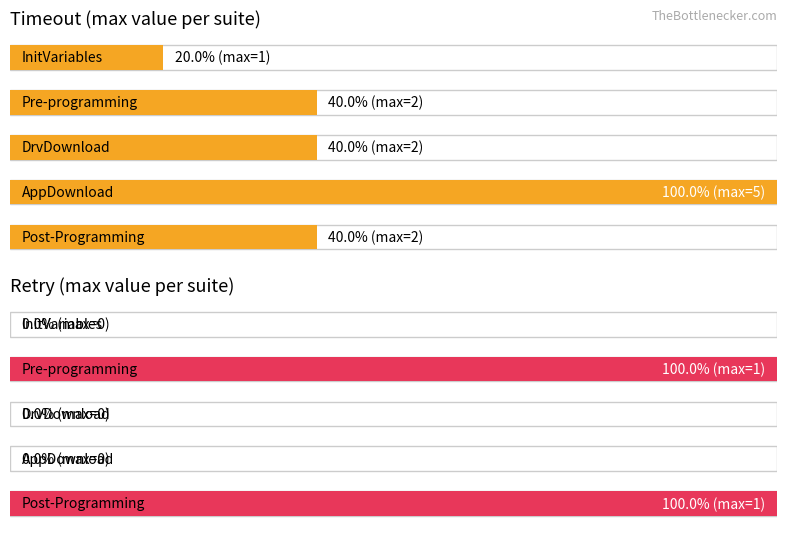

Rank the series by their maximum value, from lowest to highest.

Retry, Timeout